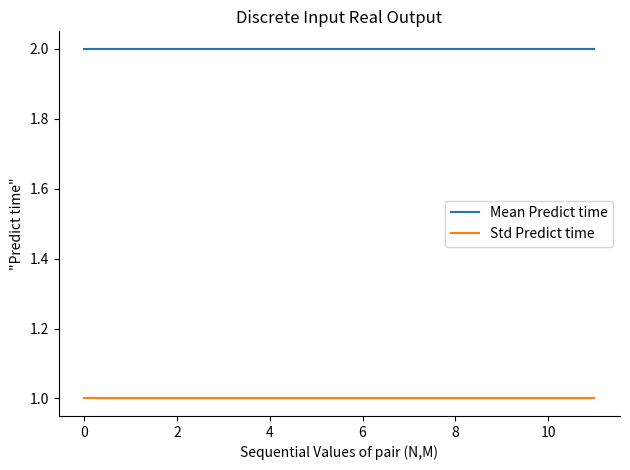

What is the minimum value shown in the chart?

1